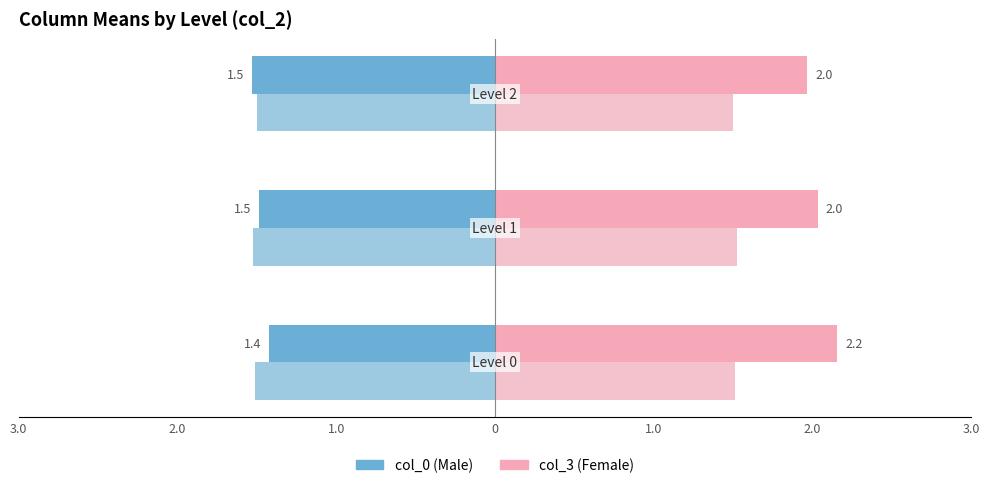

What position from the left is 1.0?

3